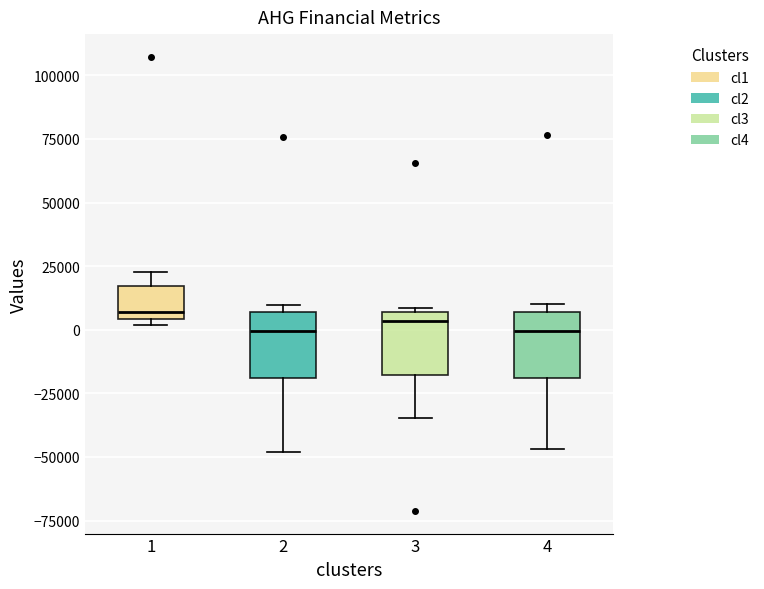

Reading left to right, transcribe this box plot: for each box, give where its median line is, the range the box spans, and where its two whiskers end, as read against the y-axis. The values are not printed on the chart, so give them approximately, as read against the axis.

1: median 5000 (just above the box's lower edge), box 5000 to 15000, whiskers 0 to 25000
2: median 0, box -20000 to 5000, whiskers -50000 to 10000
3: median 5000 (just below the box's upper edge), box -20000 to 5000, whiskers -35000 to 10000
4: median 0, box -20000 to 5000, whiskers -45000 to 10000